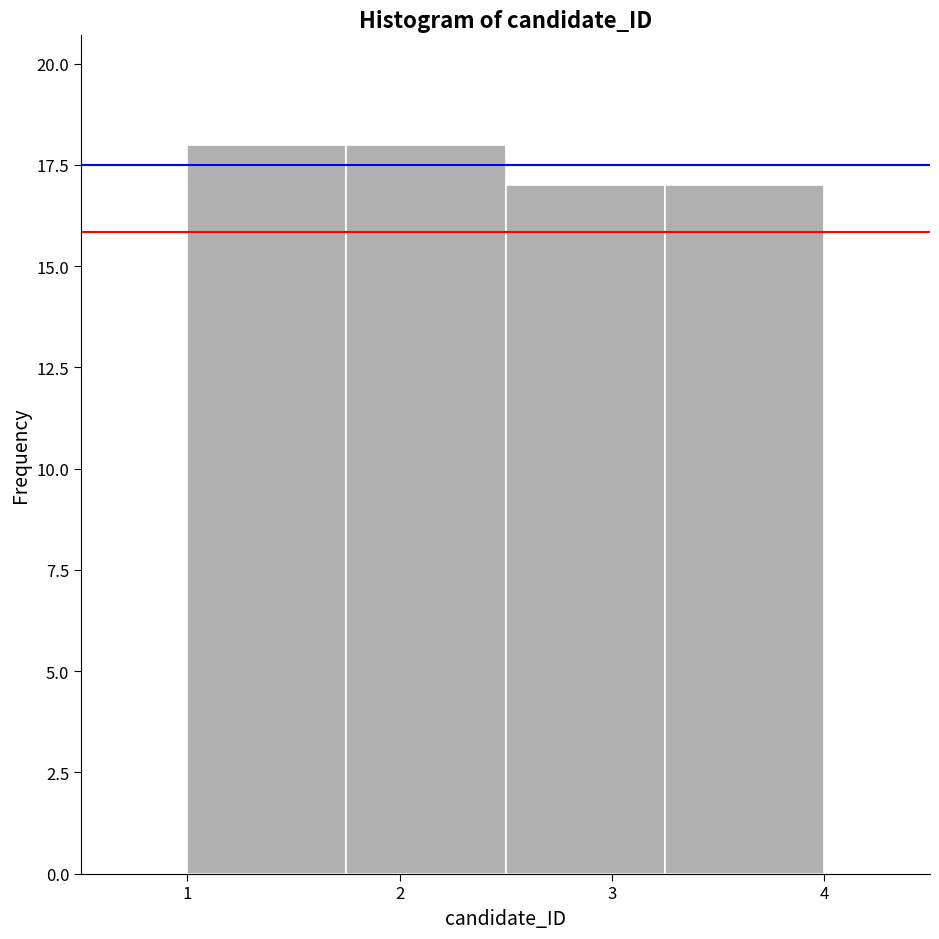

What is the height of the bar covering 1.75 to 2.50 on the x-axis? Neither the bar edges nor the heights are printed on the chart, so give them approximately, as read against the axes.

18